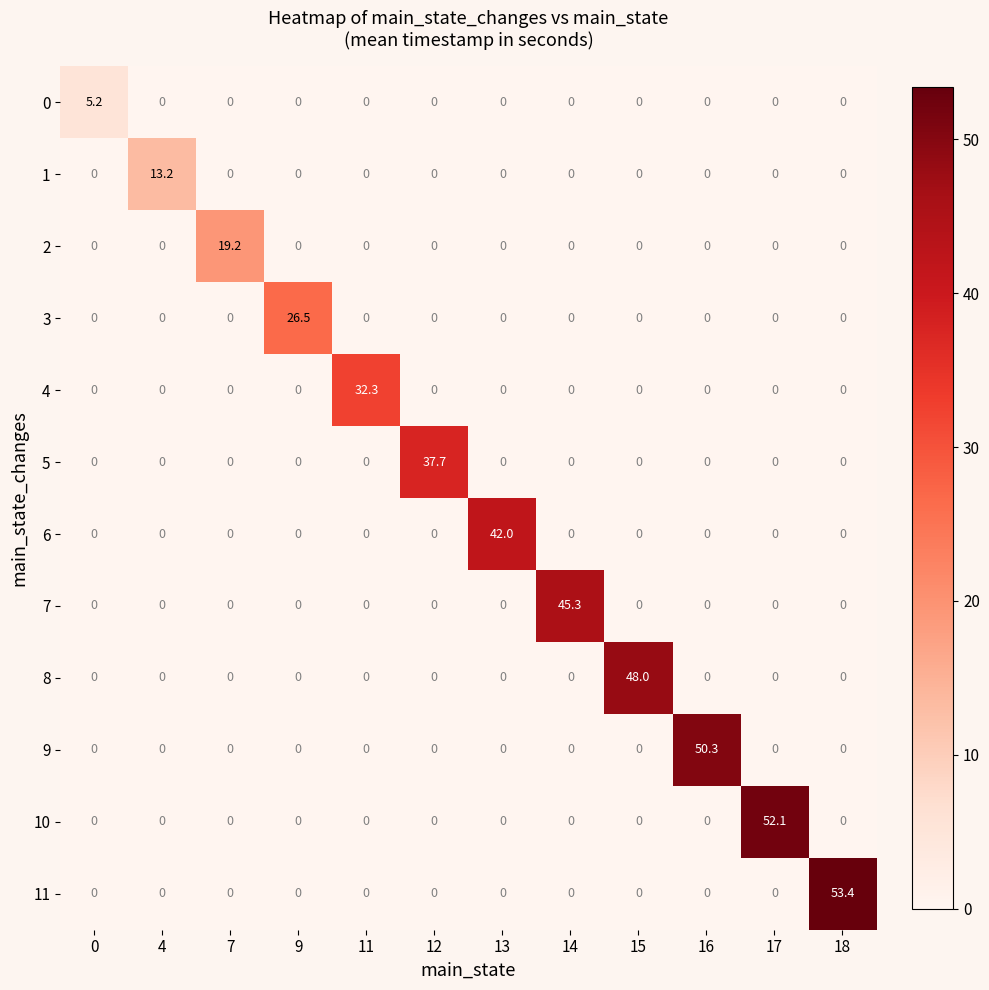

What is the total value across all series at 16?

50.3